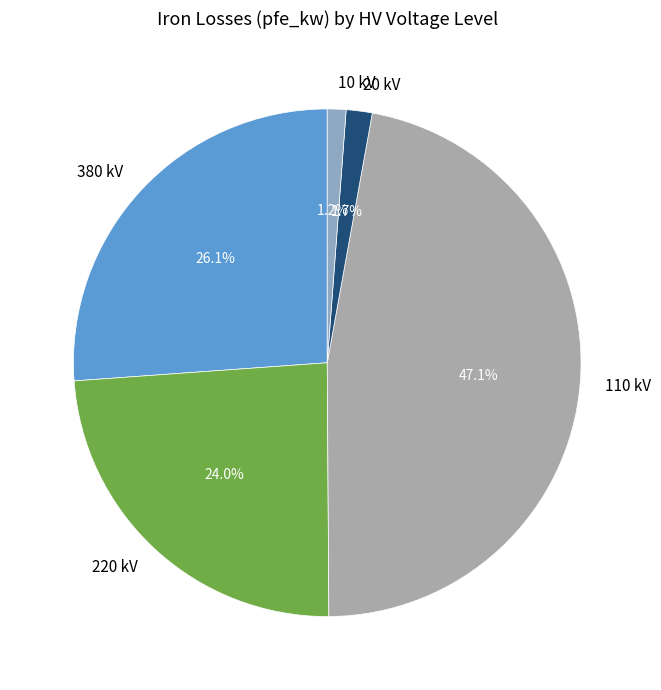

Is 20 kV the majority of the pie?

No